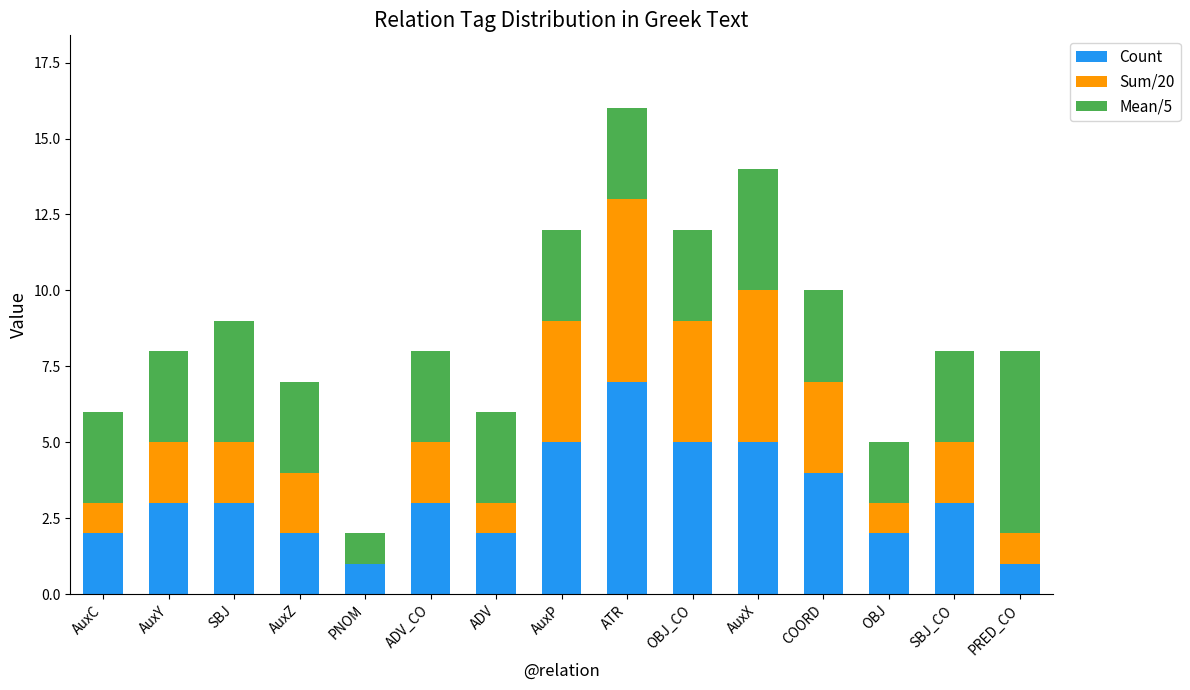

What is the total value across all series at ATR?

16